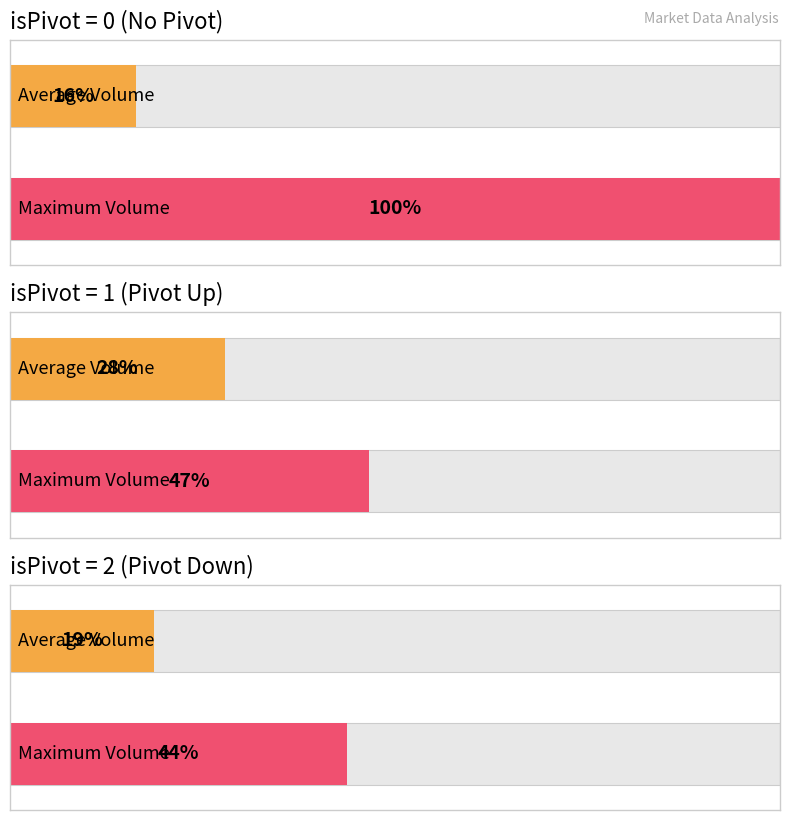

Between isPivot=0 and isPivot=1, which series saw the biggest shift?

Max Volume